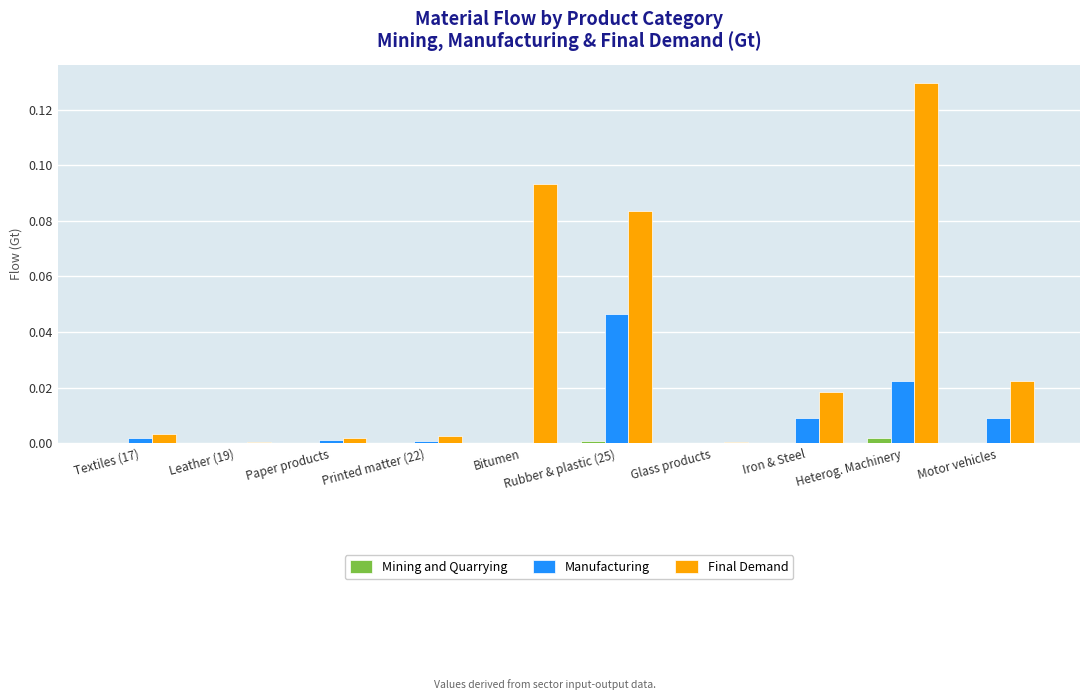

Between Rubber & plastic (25) and Glass products, which series saw the biggest shift?

Final Demand